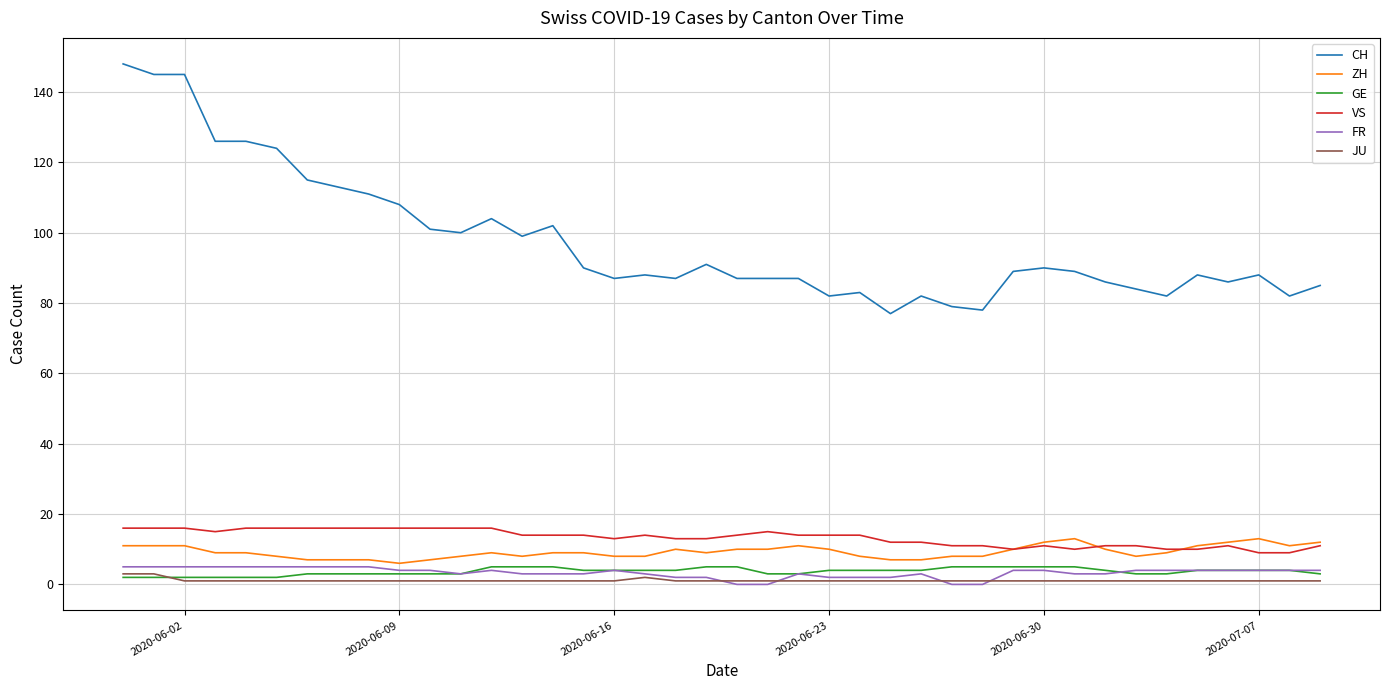

True or false: ZH and GE cross at least once.

False